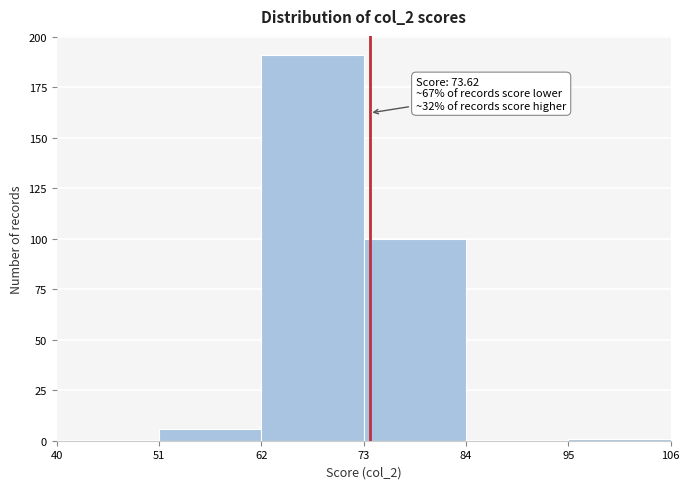

Which range on the x-axis has the tallest bar?

62 to 73